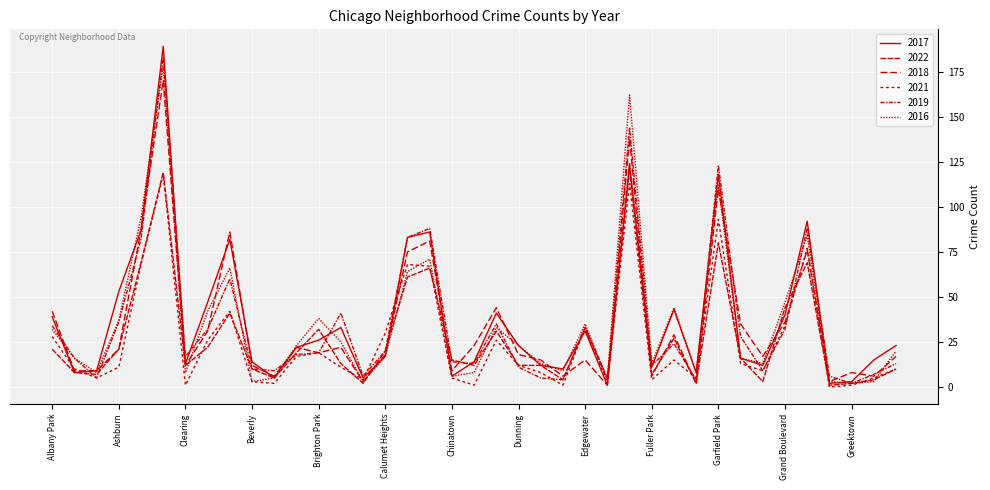

Does the chart have visible grid lines?

Yes